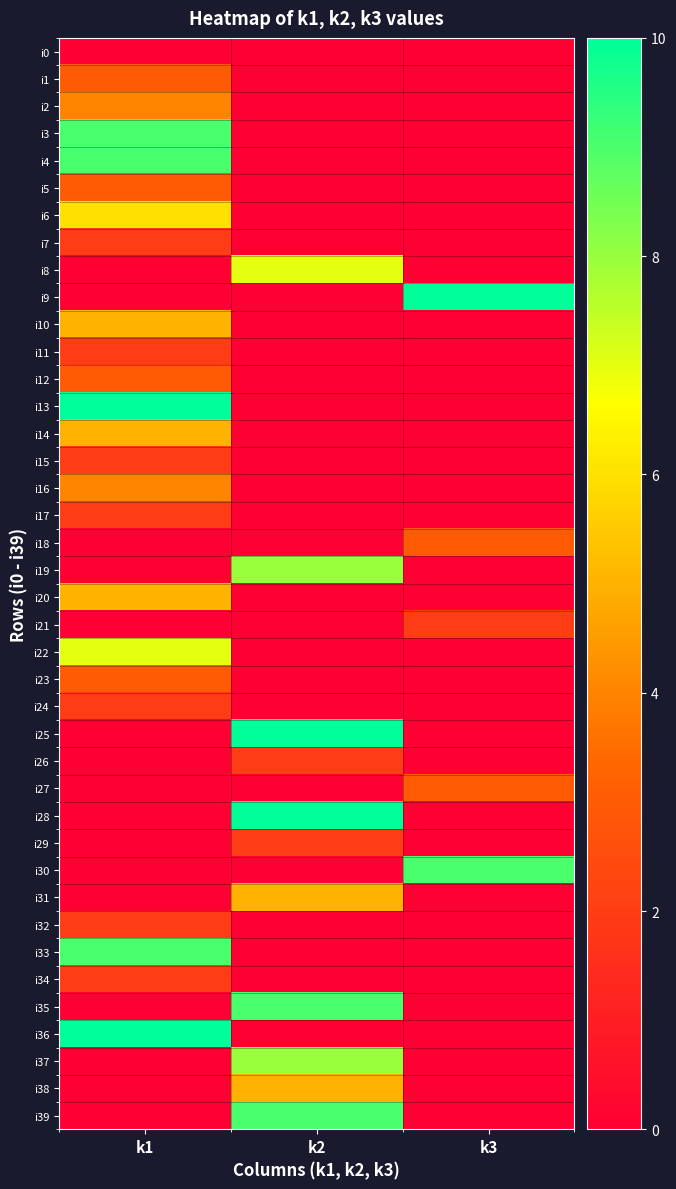

Reading left to right, list all the values displayed in this chart.

i0: k1=0	k2=0	k3=0
i1: k1=3	k2=0	k3=0
i2: k1=4	k2=0	k3=0
i3: k1=9	k2=0	k3=0
i4: k1=9	k2=0	k3=0
i5: k1=3	k2=0	k3=0
i6: k1=6	k2=0	k3=0
i7: k1=2	k2=0	k3=0
i8: k1=0	k2=7	k3=0
i9: k1=0	k2=0	k3=10
i10: k1=5	k2=0	k3=0
i11: k1=2	k2=0	k3=0
i12: k1=3	k2=0	k3=0
i13: k1=10	k2=0	k3=0
i14: k1=5	k2=0	k3=0
i15: k1=2	k2=0	k3=0
i16: k1=4	k2=0	k3=0
i17: k1=2	k2=0	k3=0
i18: k1=0	k2=0	k3=3
i19: k1=0	k2=8	k3=0
i20: k1=5	k2=0	k3=0
i21: k1=0	k2=0	k3=2
i22: k1=7	k2=0	k3=0
i23: k1=3	k2=0	k3=0
i24: k1=2	k2=0	k3=0
i25: k1=0	k2=10	k3=0
i26: k1=0	k2=2	k3=0
i27: k1=0	k2=0	k3=3
i28: k1=0	k2=10	k3=0
i29: k1=0	k2=2	k3=0
i30: k1=0	k2=0	k3=9
i31: k1=0	k2=5	k3=0
i32: k1=2	k2=0	k3=0
i33: k1=9	k2=0	k3=0
i34: k1=2	k2=0	k3=0
i35: k1=0	k2=9	k3=0
i36: k1=10	k2=0	k3=0
i37: k1=0	k2=8	k3=0
i38: k1=0	k2=5	k3=0
i39: k1=0	k2=9	k3=0